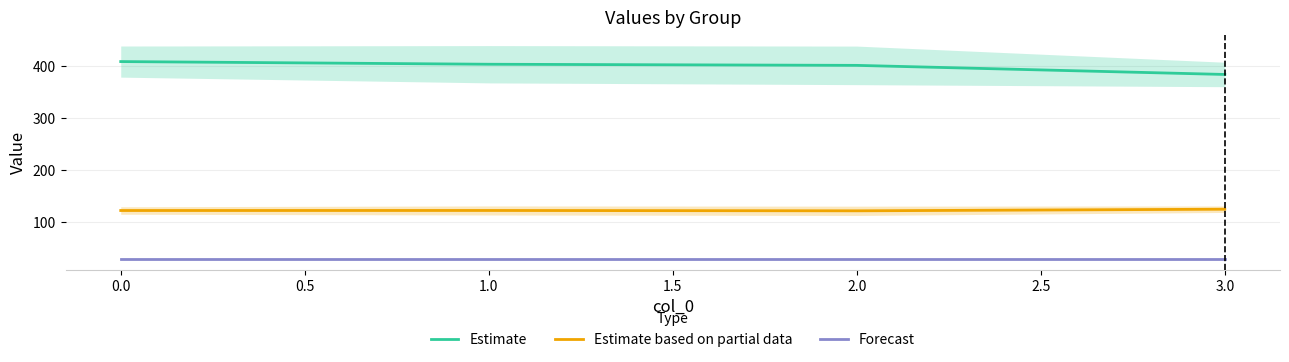

What is the difference between the Estimate based on partial data values at 0.0 and 0.5?

0.7